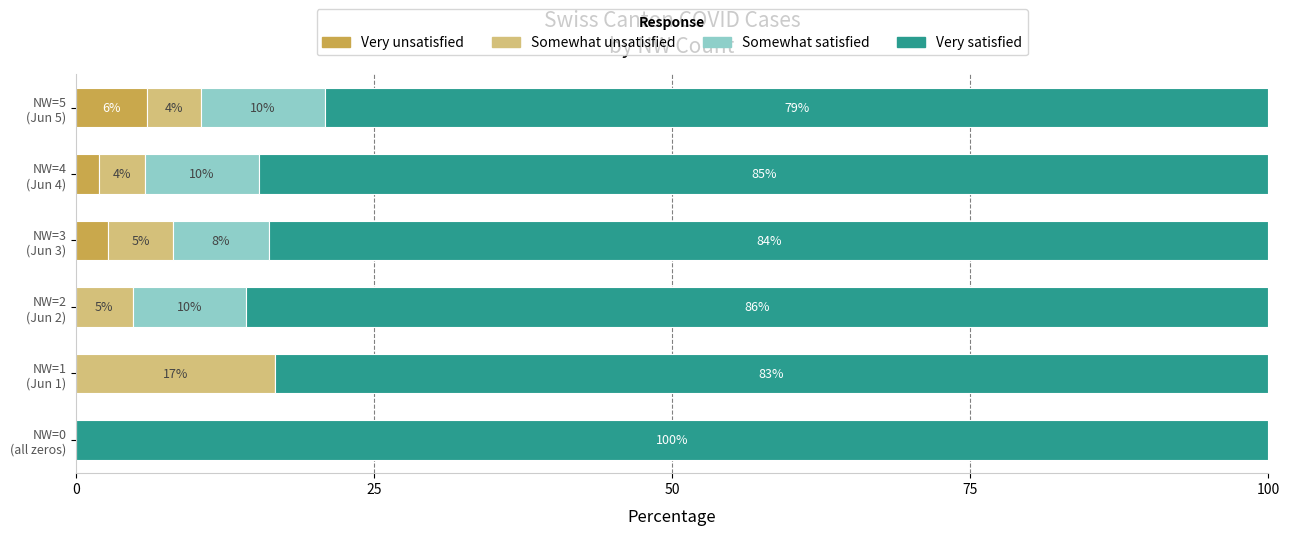

What are all the series names shown in the legend?

Very unsatisfied, Somewhat unsatisfied, Somewhat satisfied, Very satisfied